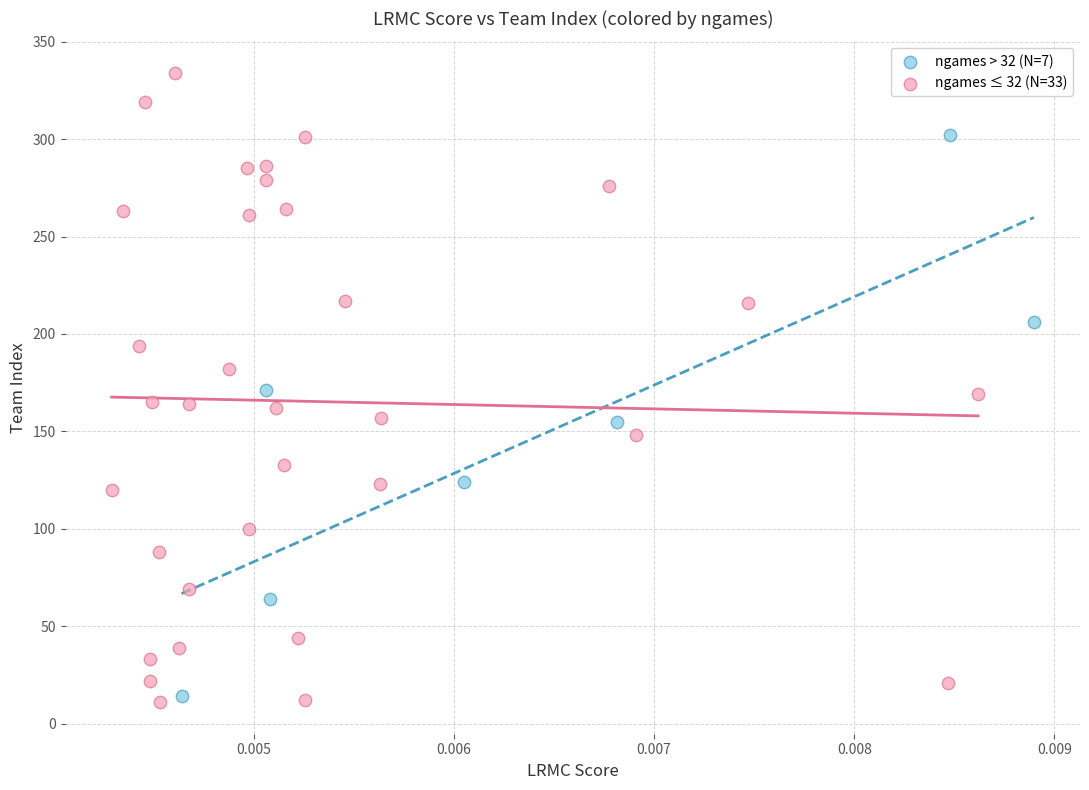

What are all the series names shown in the legend?

ngames > 32 (N=7), ngames ≤ 32 (N=33)